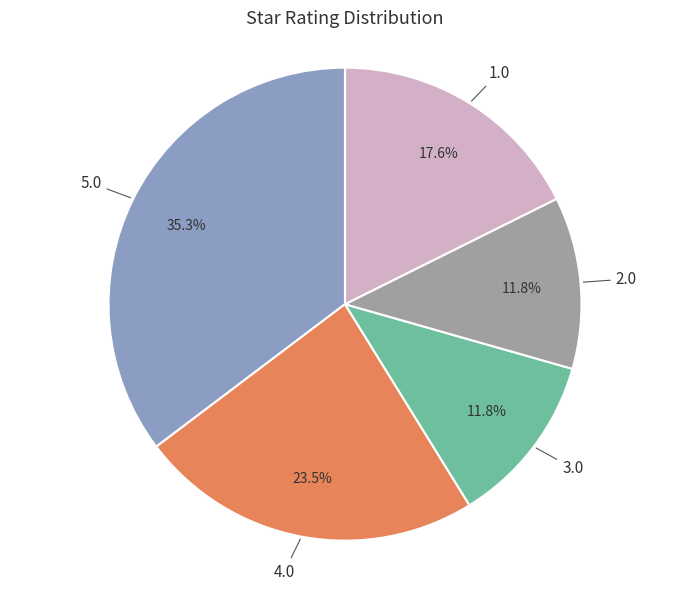

To the nearest percent, what is the average slice percentage?

20%